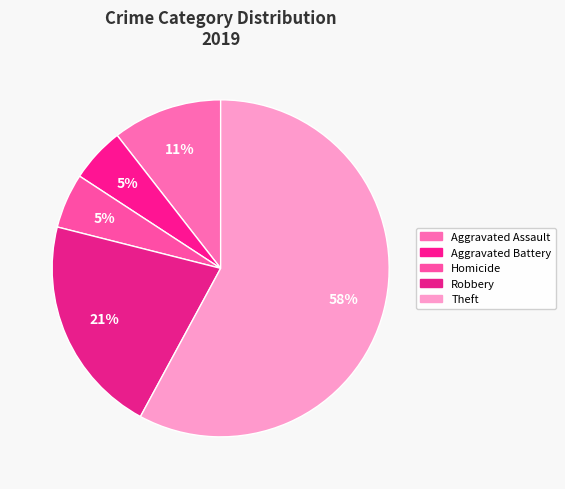

Count the number of slices in the pie.

5